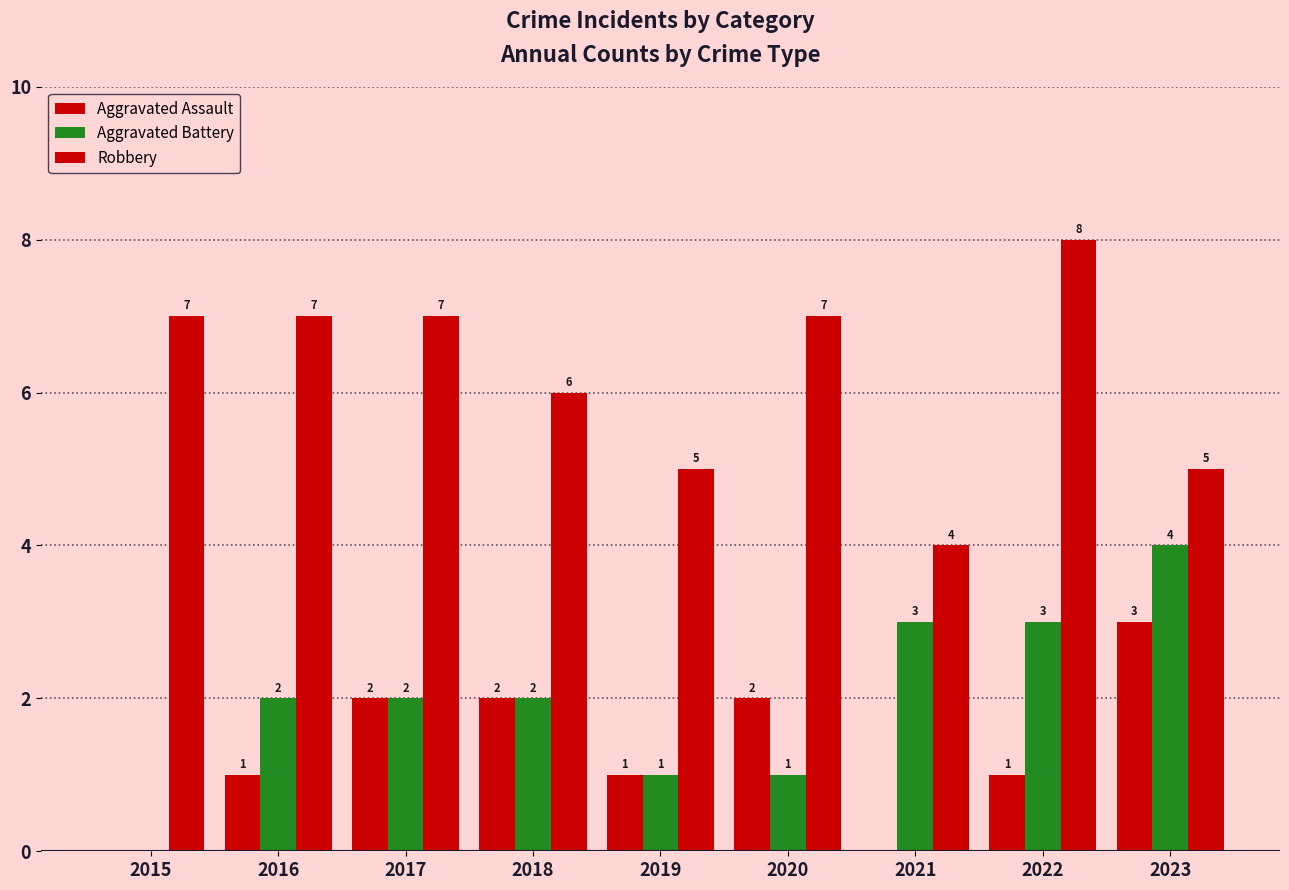

How many values in Aggravated Battery are above zero?

8